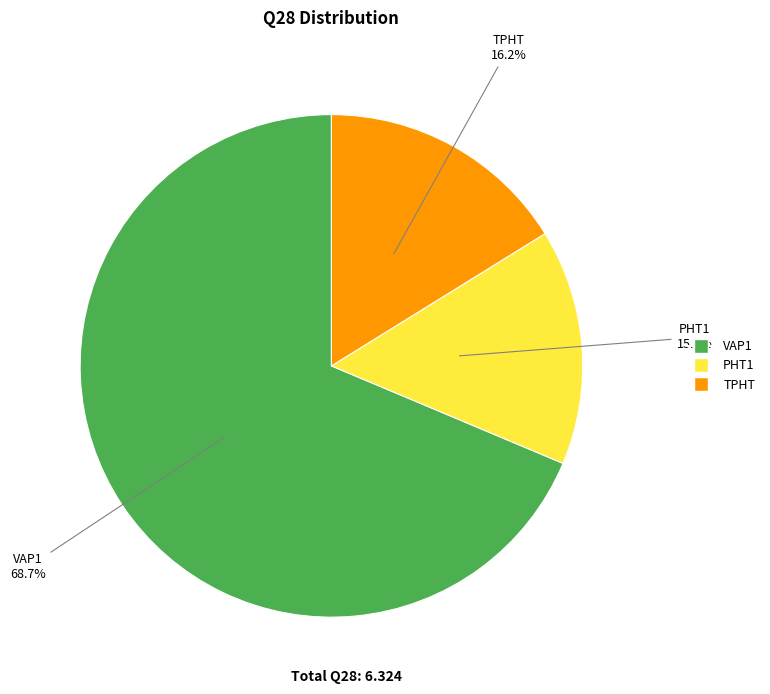

Which has a higher value, TPHT or VAP1?

VAP1